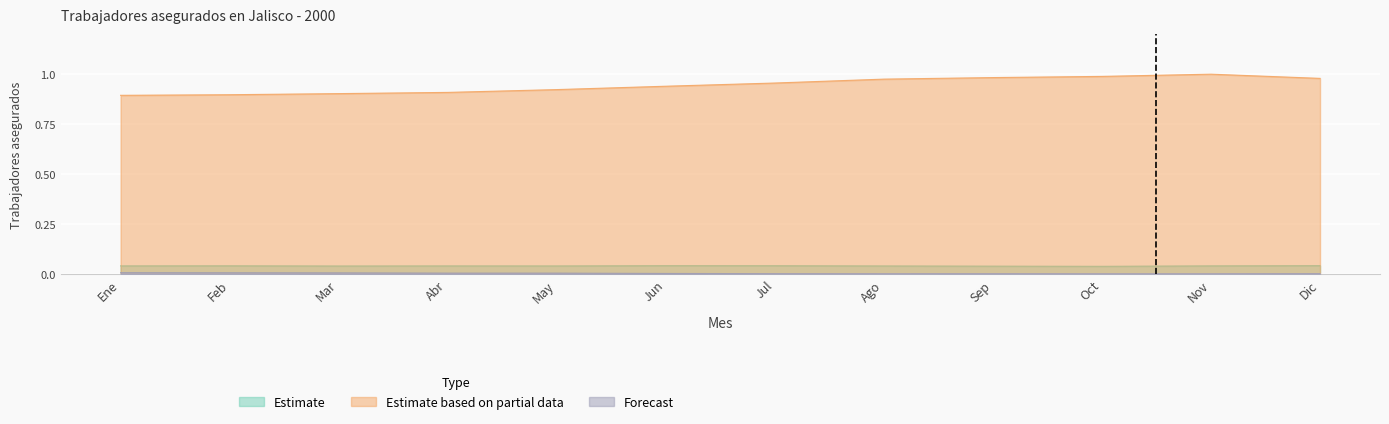

What is the label of the 5th point from the left?

May